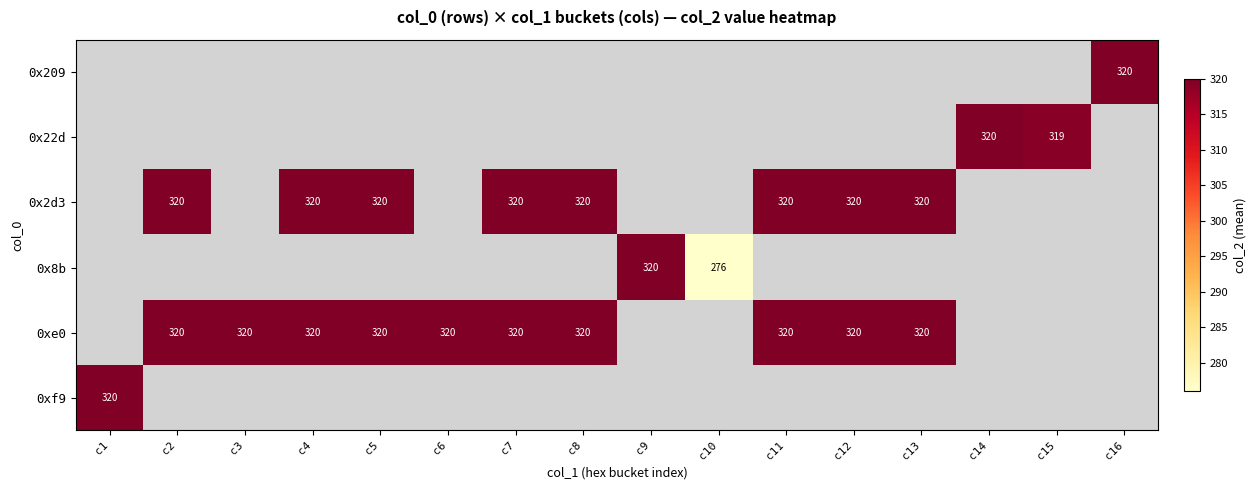

How many series are shown in this chart?

6